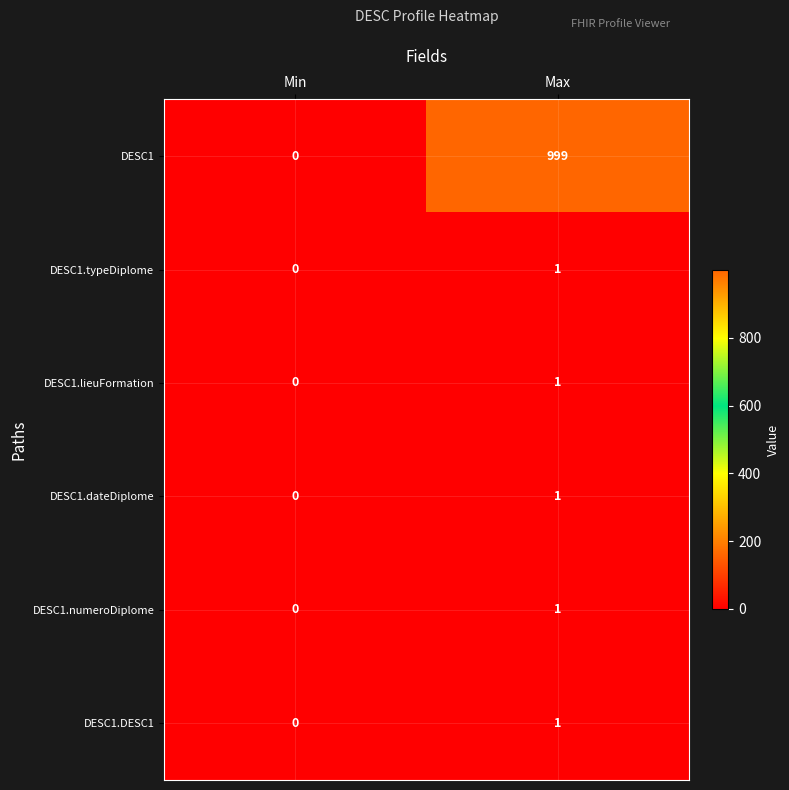

List the labels in order of DESC1.lieuFormation value, largest first.

Max, Min